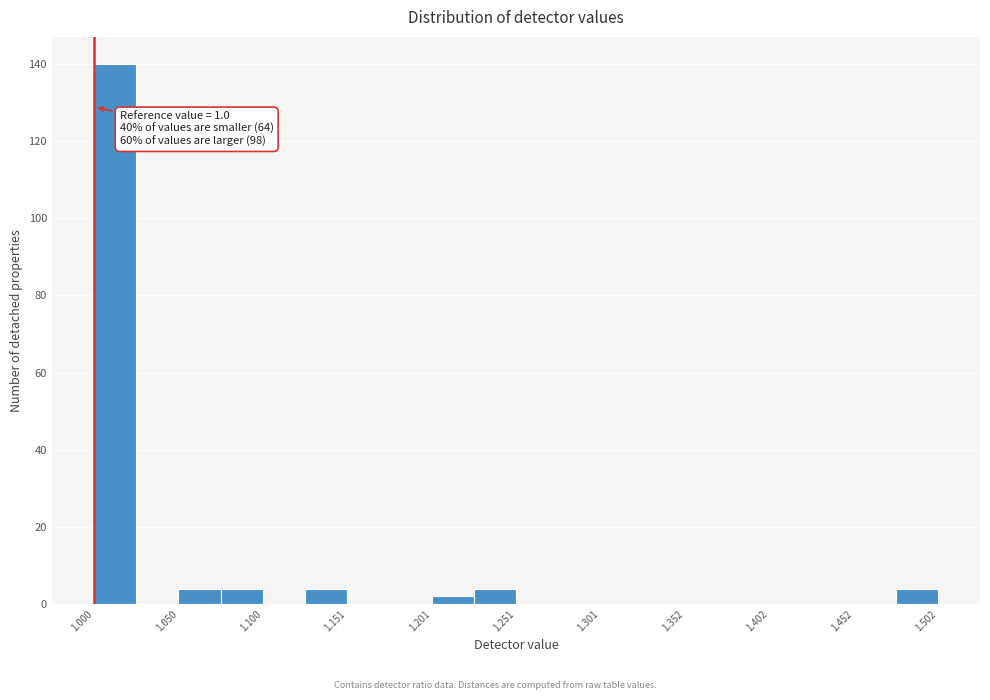

Read against the x-axis, roughly where is the centre of the tallest bar?

1.01